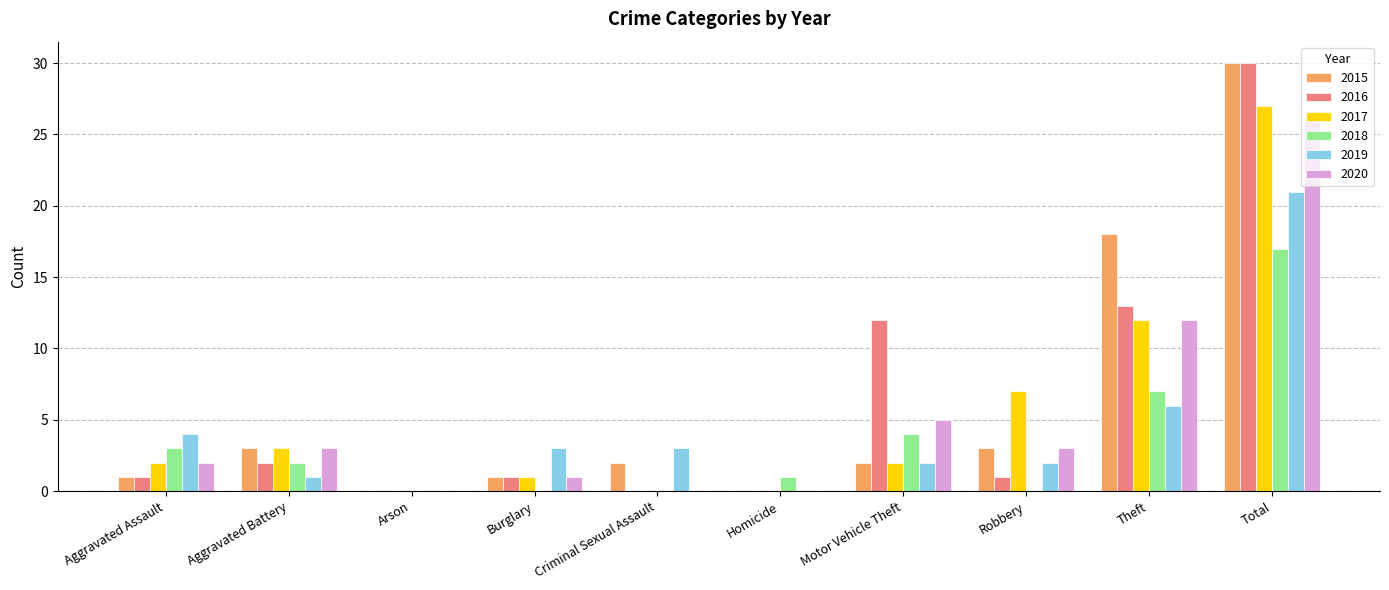

What is the highest value of the 2015 series?

30